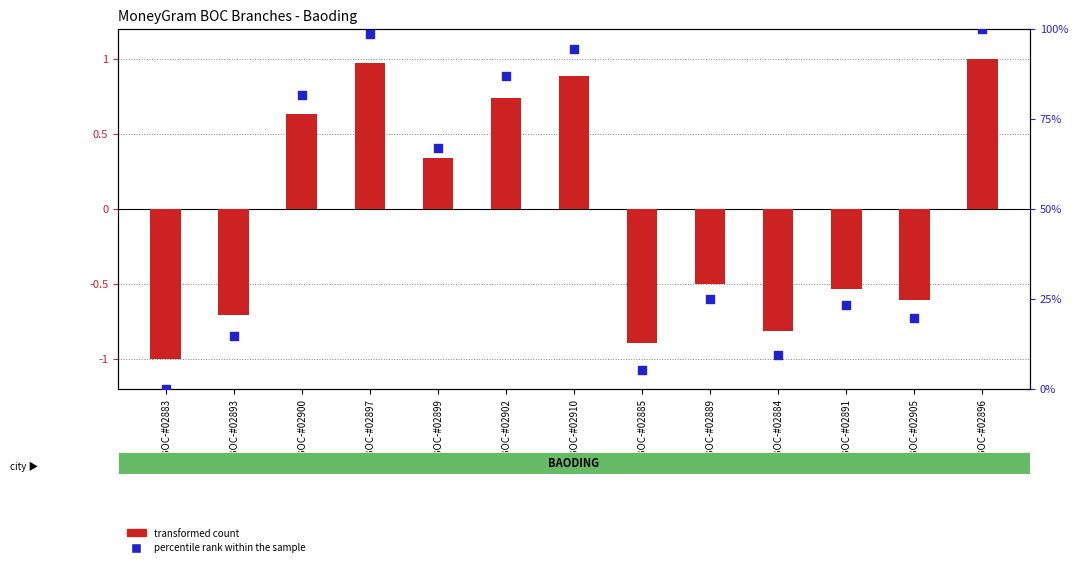

Which series reaches the minimum Y coordinate?

transformed count